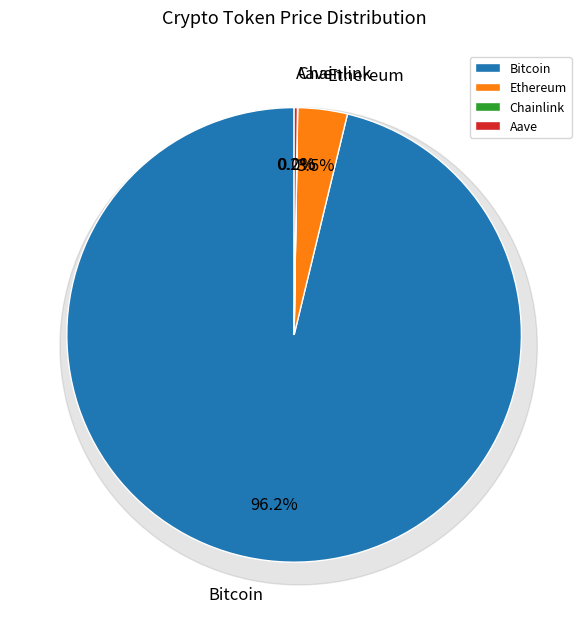

Combined, what portion of the pie is Aave and Bitcoin?

96.5%